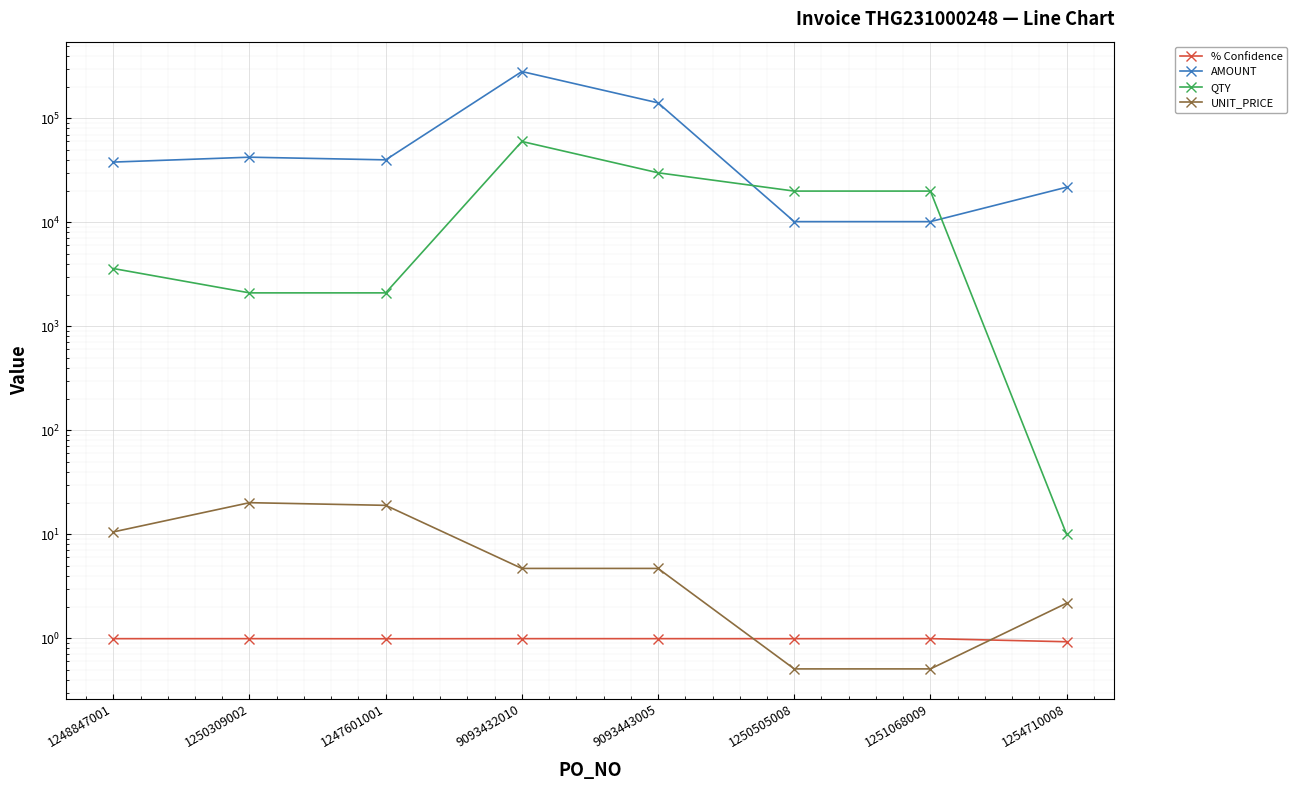

At which label is UNIT_PRICE closest to 10?

1248847001